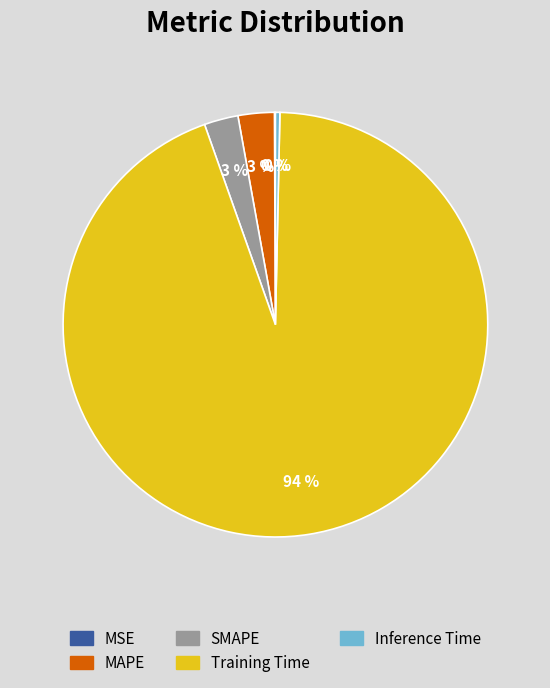

Do MAPE and SMAPE together represent more than half of the pie?

No